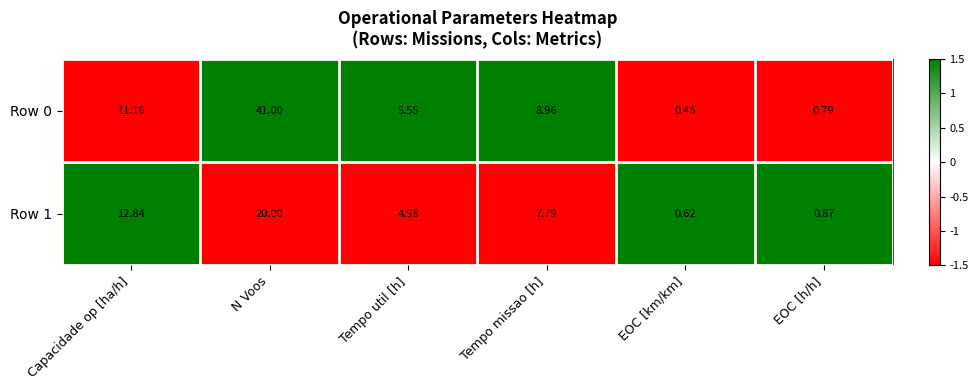

How many data points does each series have?

6